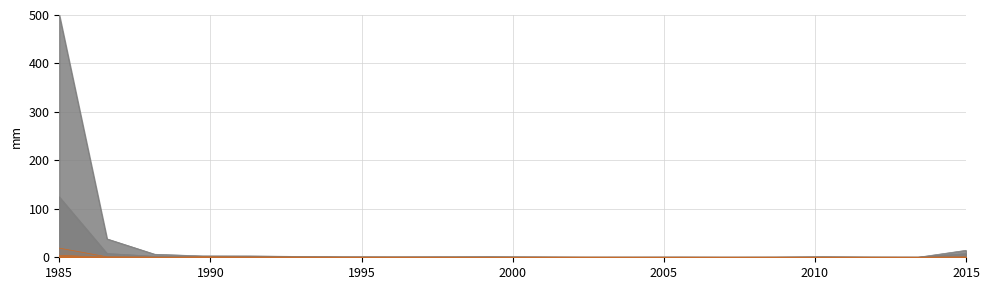

What is the difference between the highest and lowest values at 11?

0.4